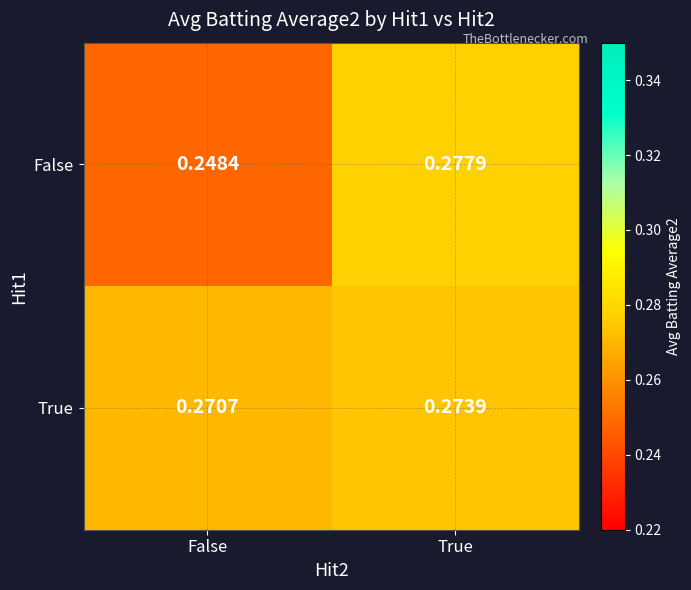

Which series has the largest total across all categories?

True